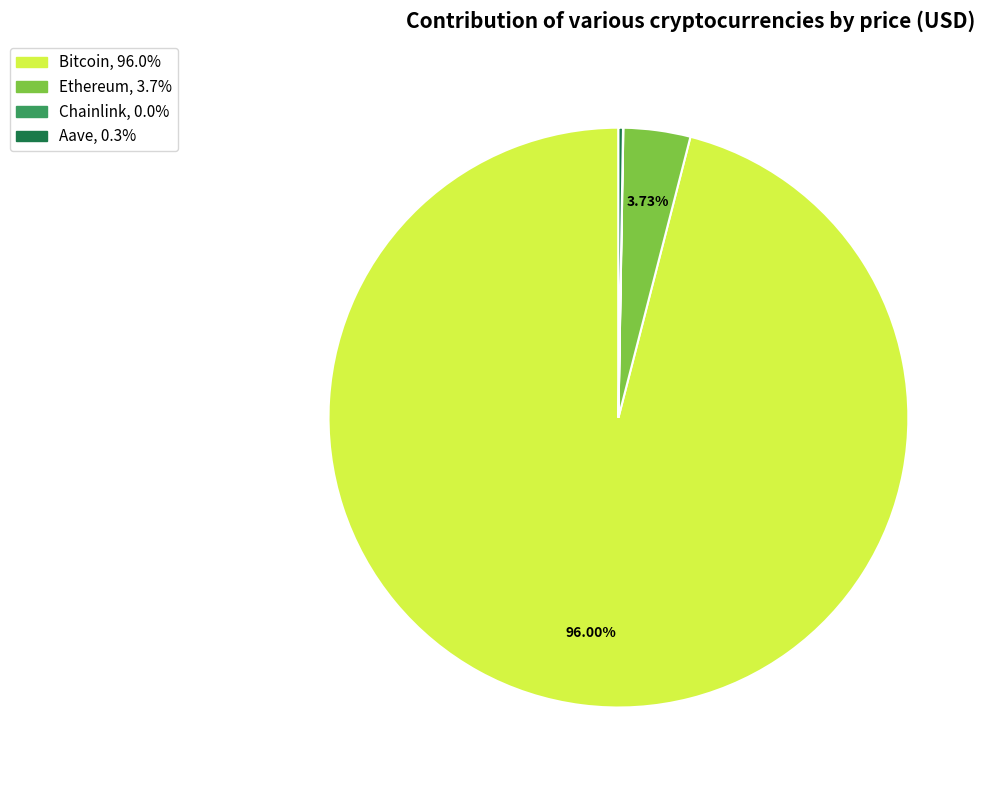

What is the largest slice in the pie chart?

Bitcoin